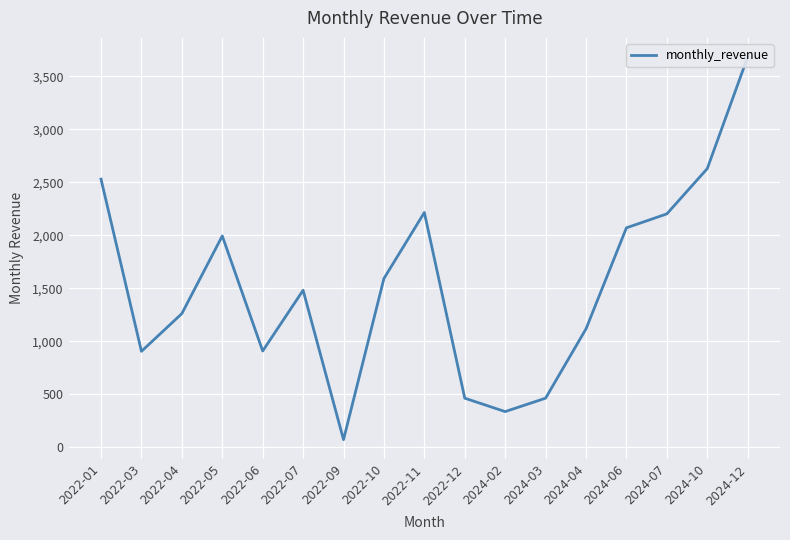

Reading left to right, what are all the values shown in this chart?

2529.9	904.8	1261.1	1993.9	908.1	1481.2	71.3	1592.1	2215.3	462.8	336.2	462.8	1116.8	2070.5	2202.1	2629.2	3682.6